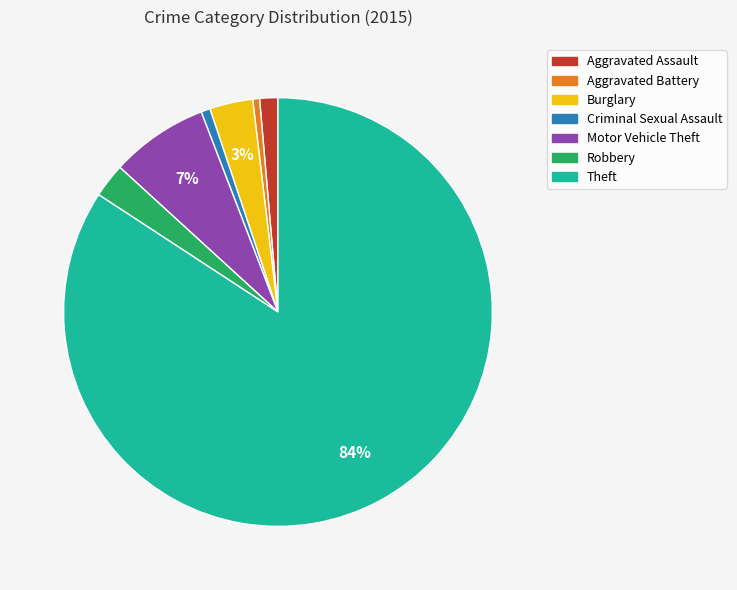

To the nearest percent, what is the difference between the Theft and Motor Vehicle Theft slice percentages?

77%